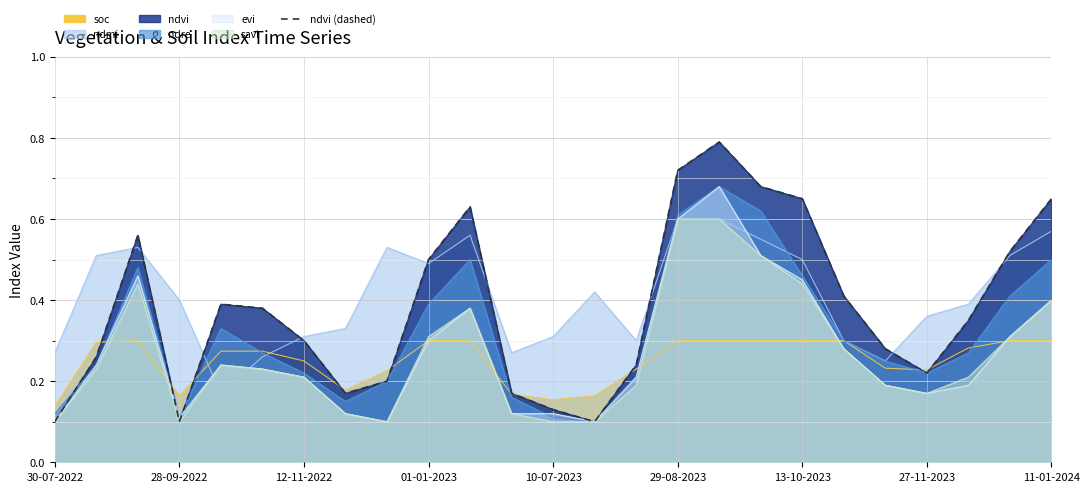

How many points are higher than both their immediate neighbors (excluding endpoints)?

4